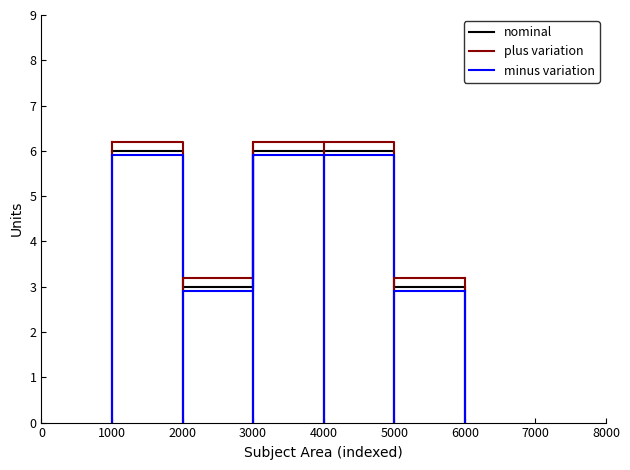

What is the difference between the maximum and minimum values in the minus variation series?

3.0